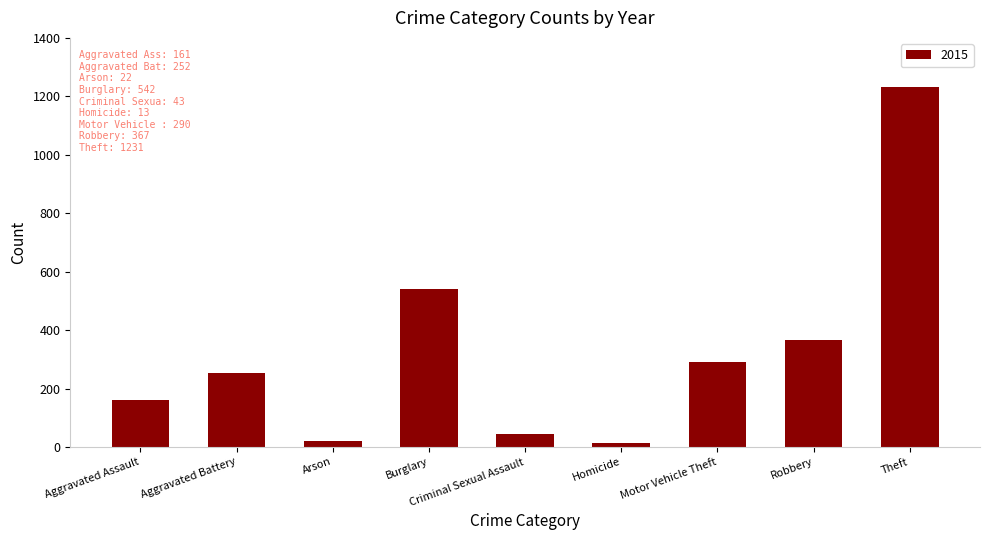

Which has a higher value, Criminal Sexual Assault or Theft?

Theft